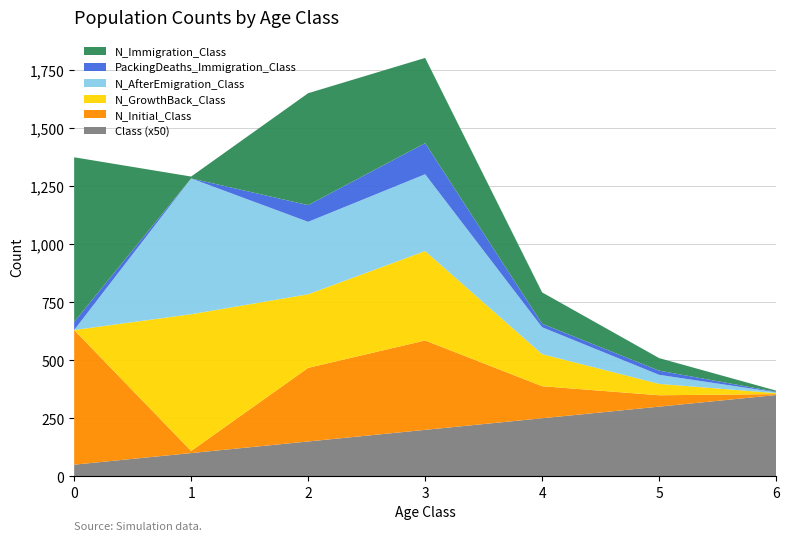

Reading left to right, transcribe all the data shown in this chart.

Class (x50): 50	100	150	200	250	300	350
N_Initial_Class: 580	9	317	385	138	49	4
N_GrowthBack_Class: 0	589	317	385	138	49	4
N_AfterEmigration_Class: 0	585	312	331	116	39	4
PackingDeaths_Immigration_Class: 35	0	72	134	15	18	2
N_Immigration_Class: 709	8	482	367	135	54	5